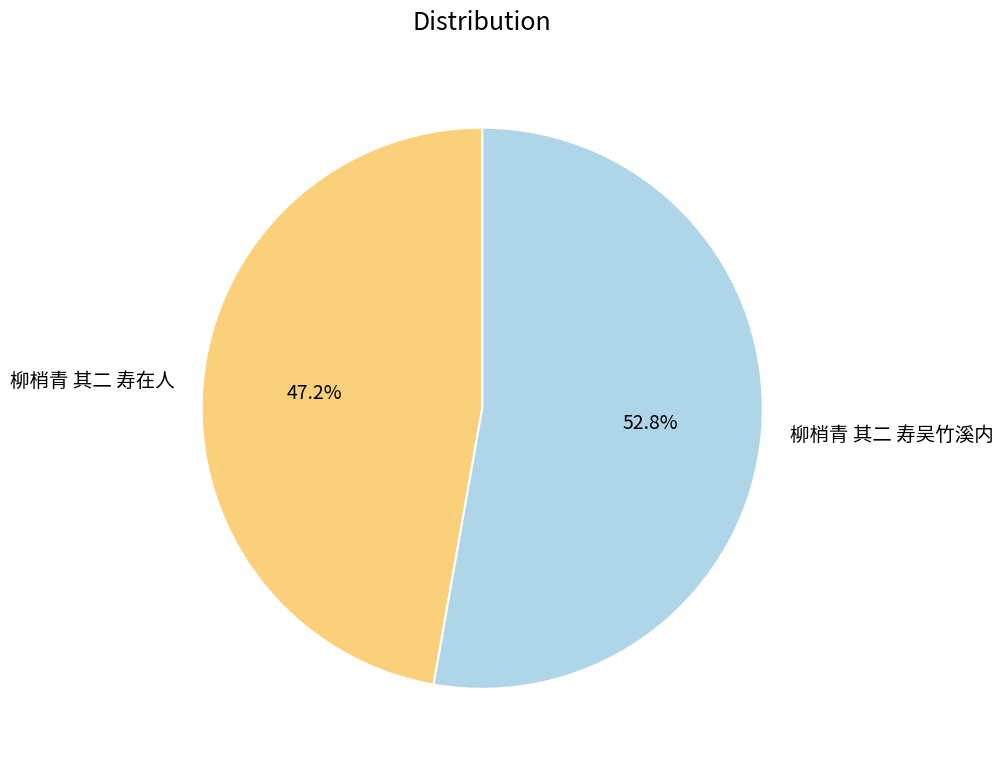

To the nearest percent, what is the combined percentage of 柳梢青 其二 寿吴竹溪内 and 柳梢青 其二 寿在人?

100%